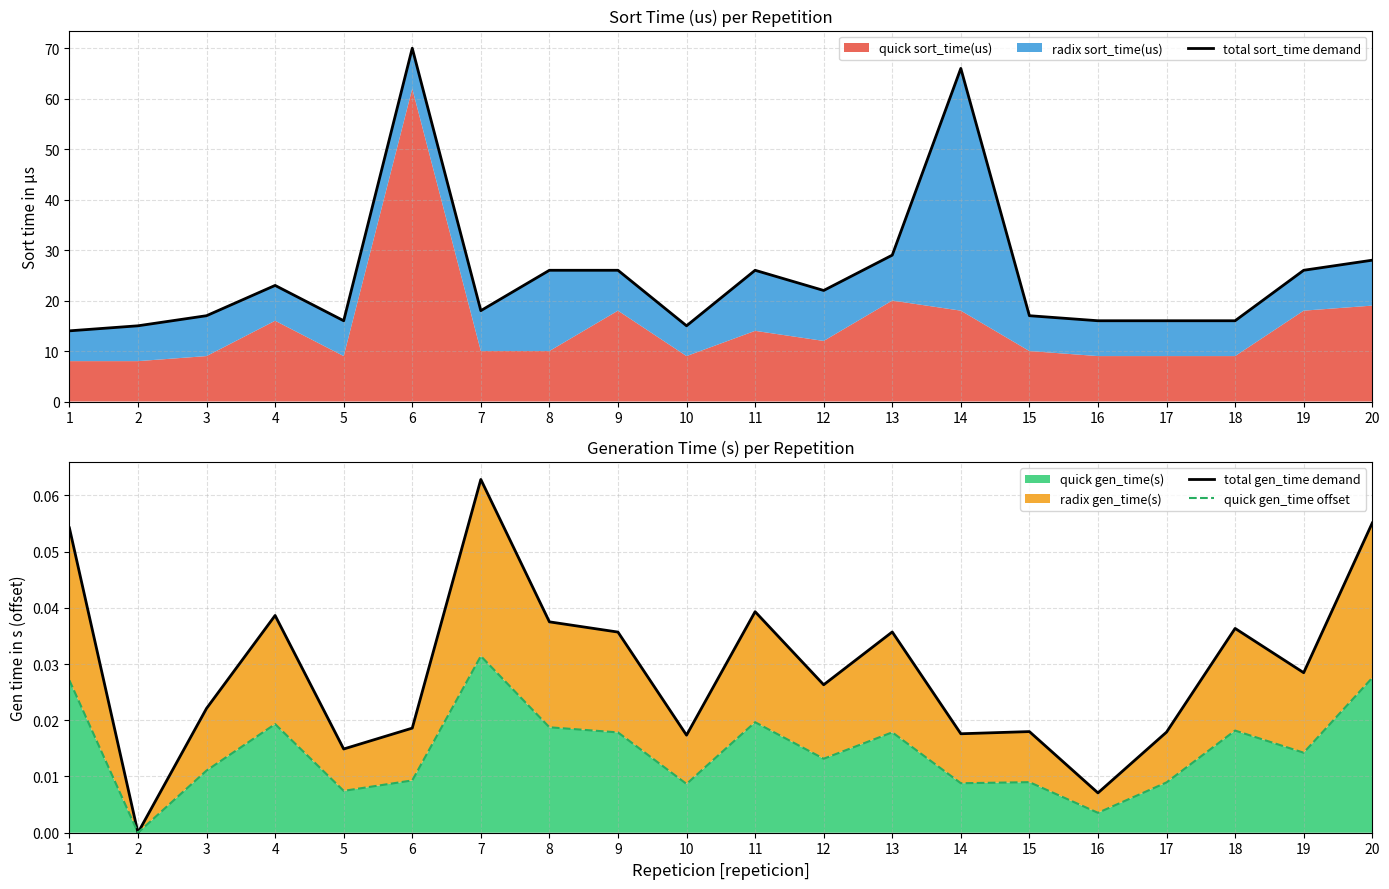

Reading left to right, extract all data points from this chart.

total sort_time demand: 14.0	15.0	17.0	23.0	16.0	70.0	18.0	26.0	26.0	15.0	26.0	22.0	29.0	66.0	17.0	16.0	16.0	16.0	26.0	28.0
total gen_time demand: 0.1	0.0	0.0	0.0	0.0	0.0	0.1	0.0	0.0	0.0	0.0	0.0	0.0	0.0	0.0	0.0	0.0	0.0	0.0	0.1
quick gen_time offset: 0.0	0.0	0.0	0.0	0.0	0.0	0.0	0.0	0.0	0.0	0.0	0.0	0.0	0.0	0.0	0.0	0.0	0.0	0.0	0.0